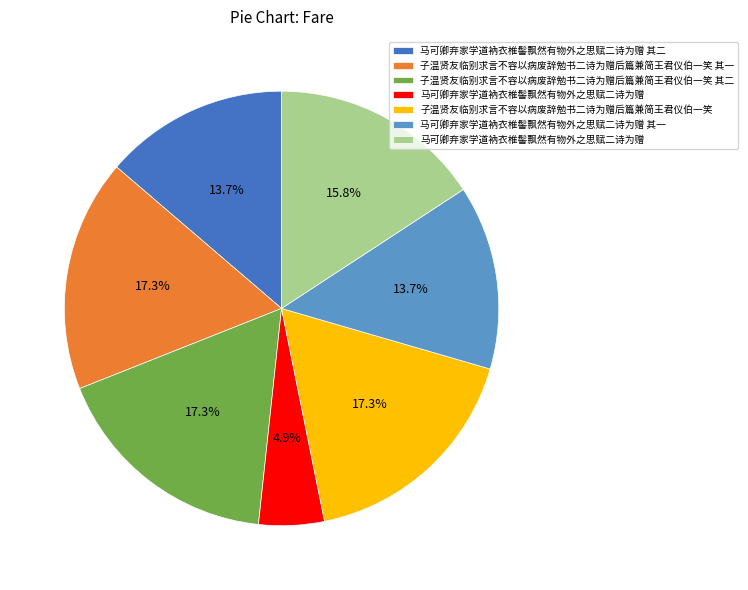

Does any single category account for the majority?

No